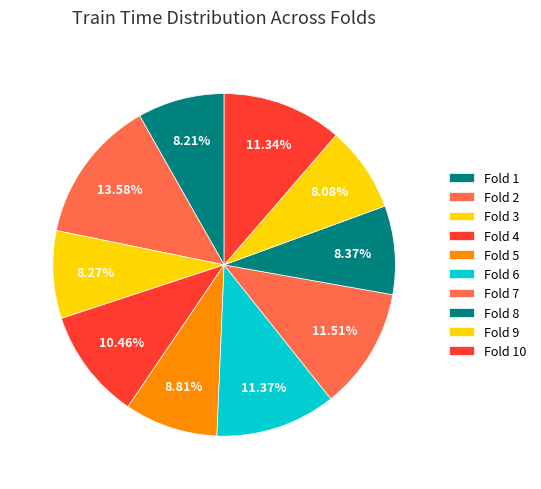

Rank the categories by value from lowest to highest.

Fold 9, Fold 1, Fold 3, Fold 8, Fold 5, Fold 4, Fold 10, Fold 6, Fold 7, Fold 2